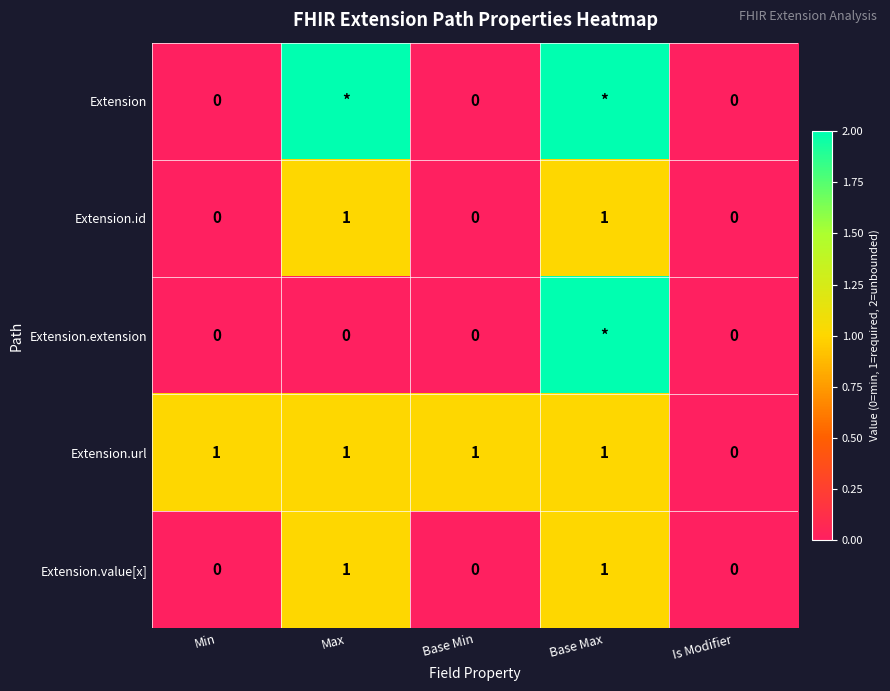

Is it true that Extension.value[x] equals 2 at Max?

False